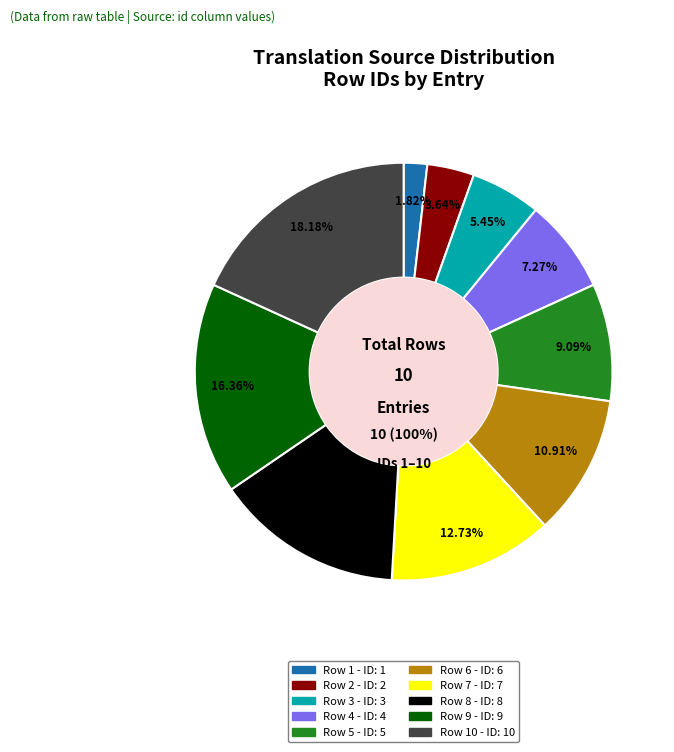

How many slices are in this pie chart?

10